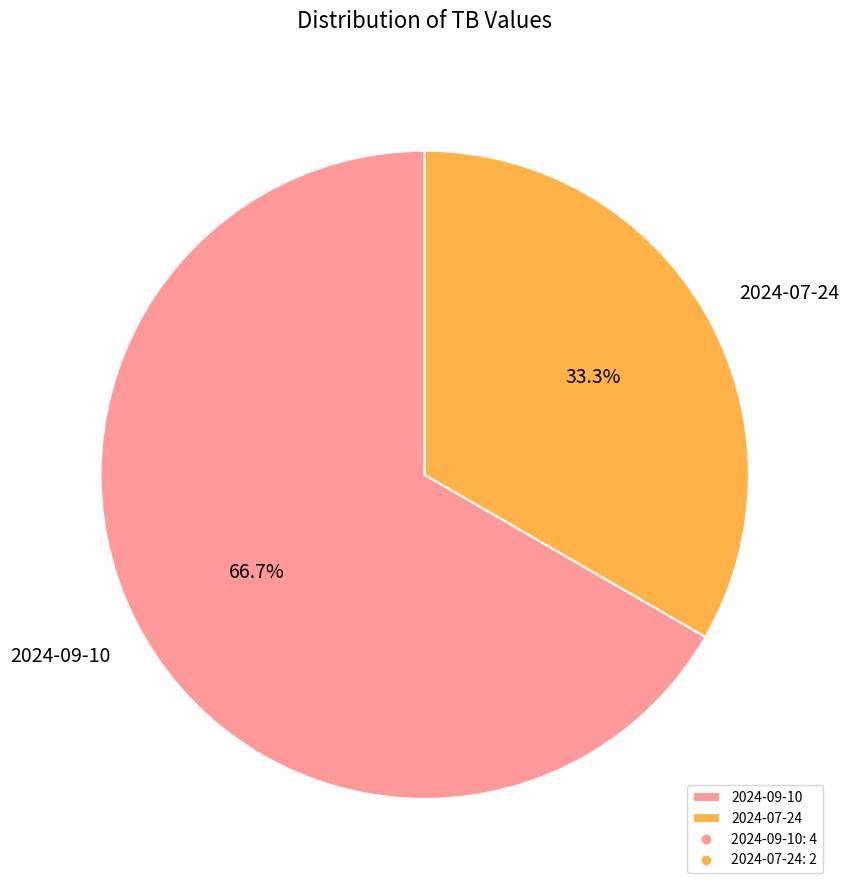

What percentage do 2024-09-10 and 2024-07-24 together represent?

100.0%